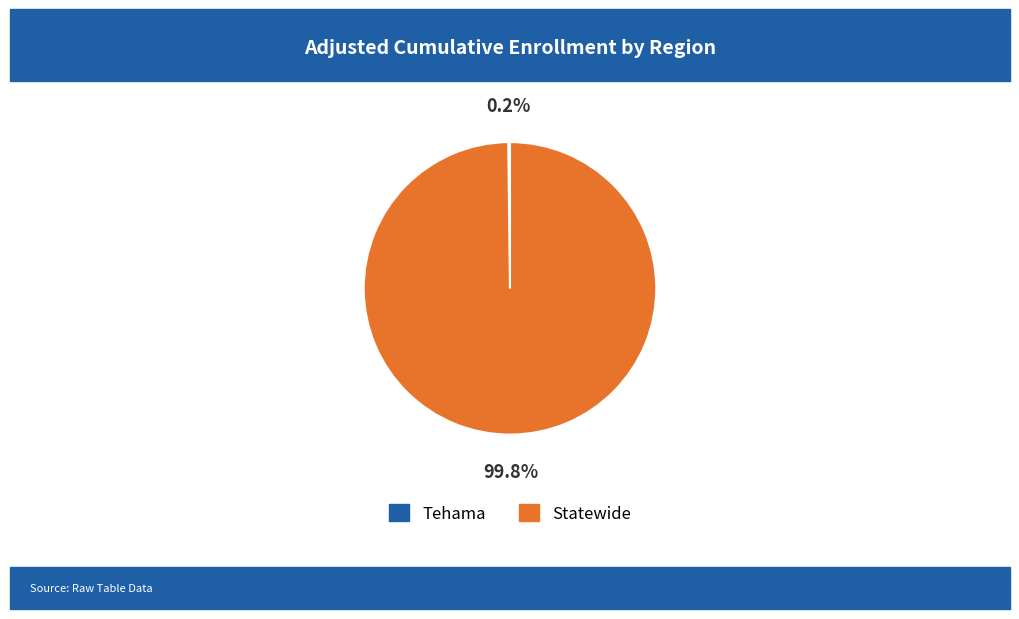

What percentage is the Statewide slice, to the nearest percent?

100%